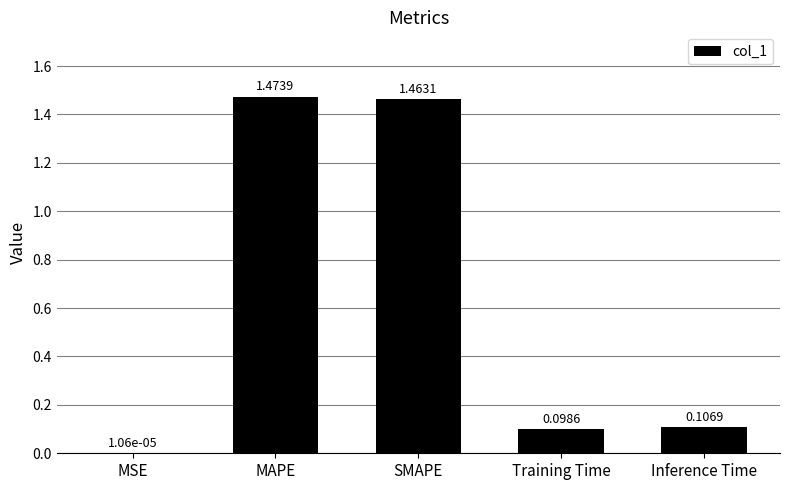

Where is the data nearest to the value 0?

MSE